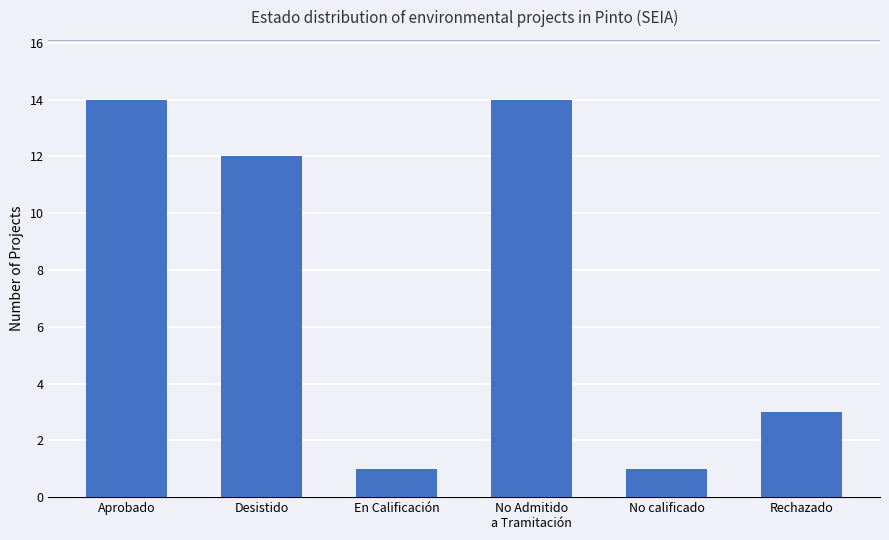

What is the minimum value shown in the chart?

1